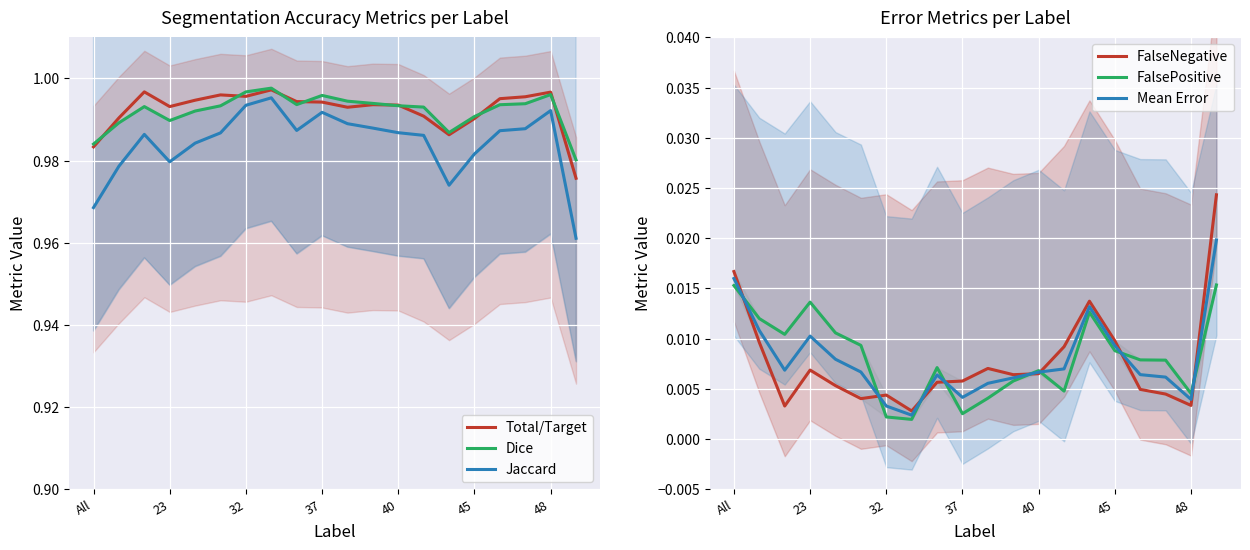

Which series has the largest range (max minus min)?

Jaccard